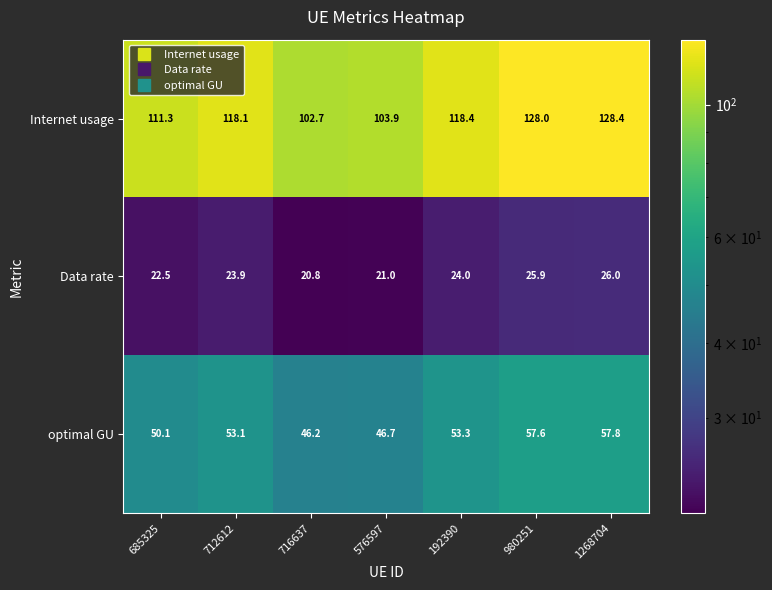

Which category has the lowest value across all series?

716637